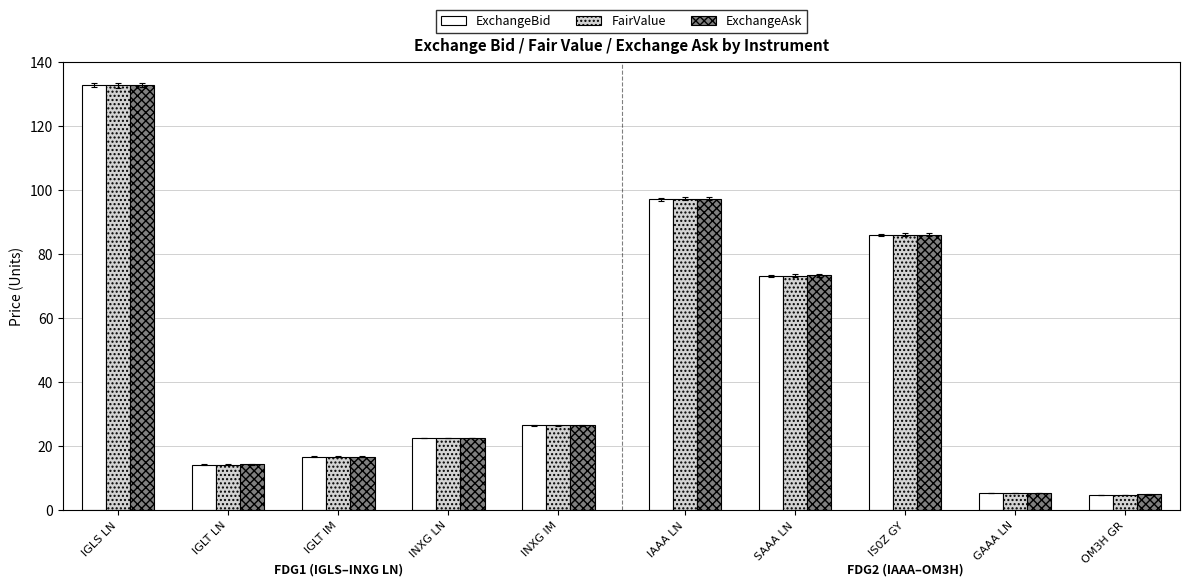

The ExchangeAsk series shows 4.9 at OM3H GR. True or false?

True